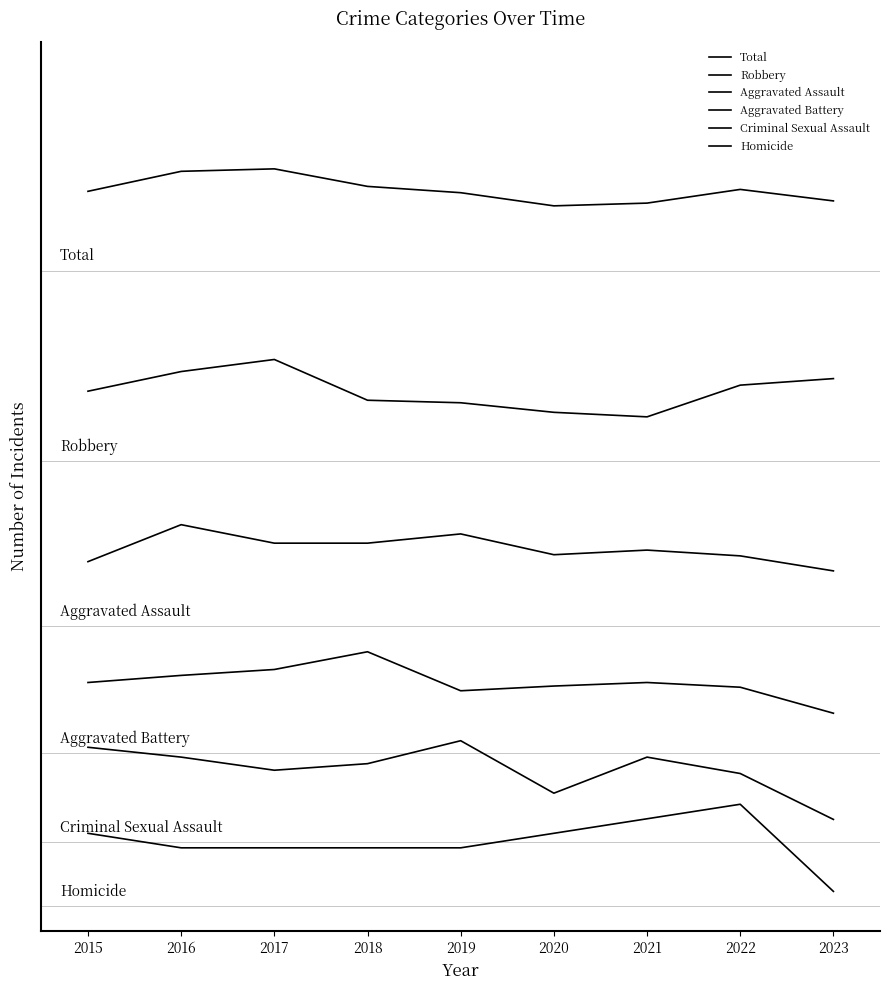

What is the total value across all series at 2020?

1534.5